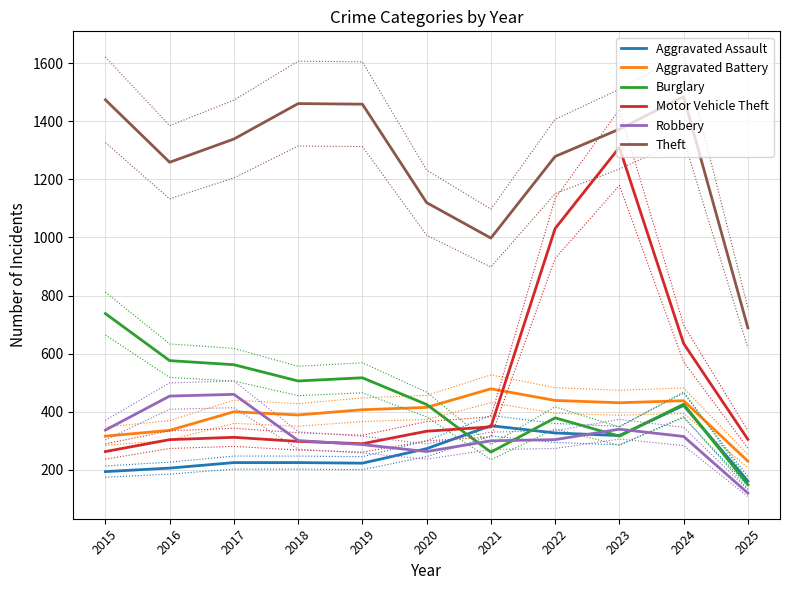

What is the sum of all Motor Vehicle Theft values?

5429